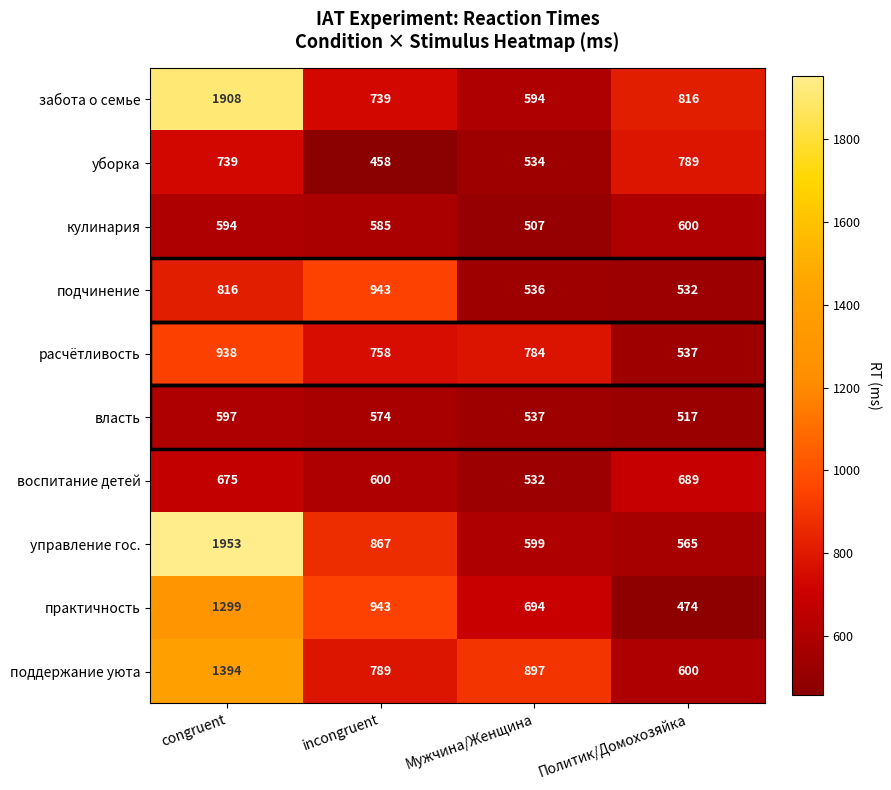

How many data points does each series have?

4